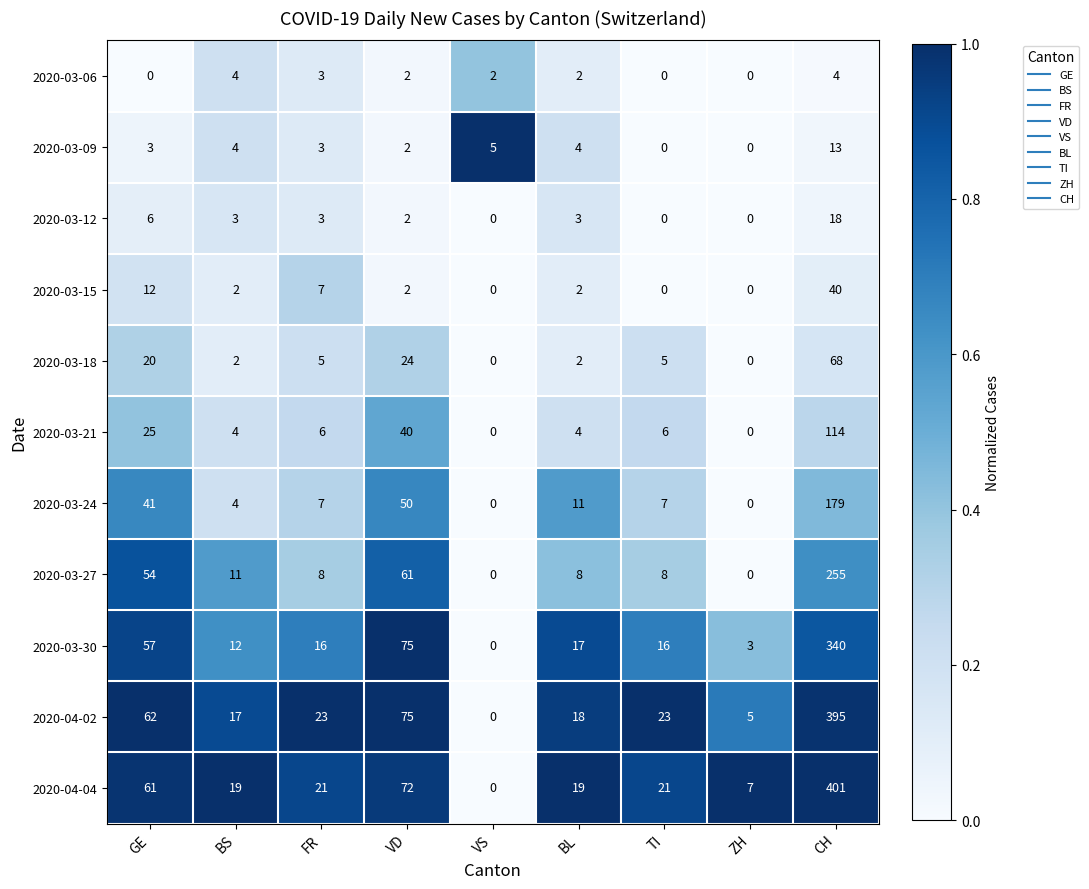

What is the total value across all series at VS?

7